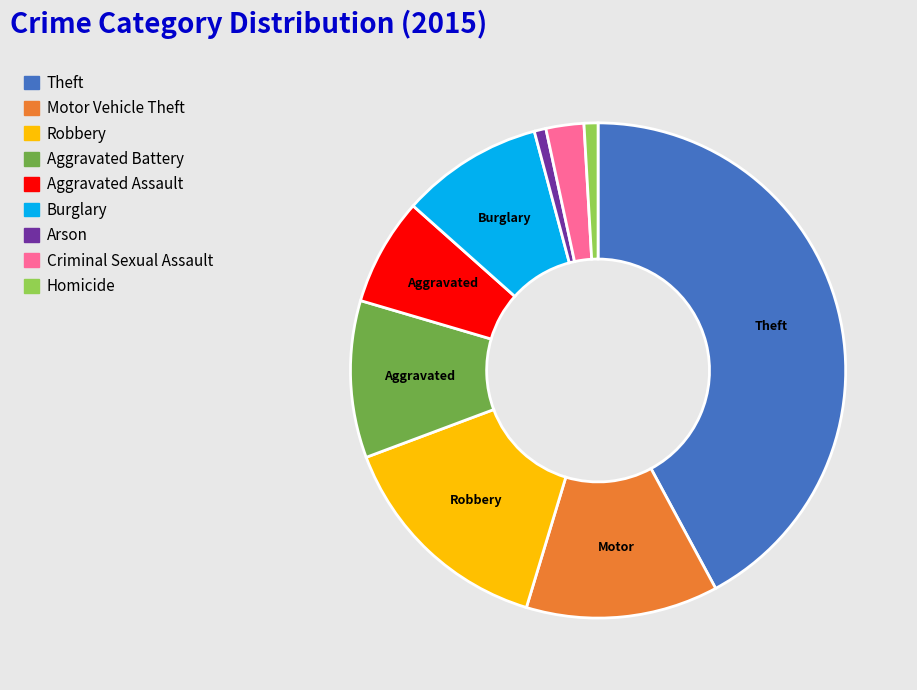

Is the sum of Criminal Sexual Assault and Arson greater than half?

No